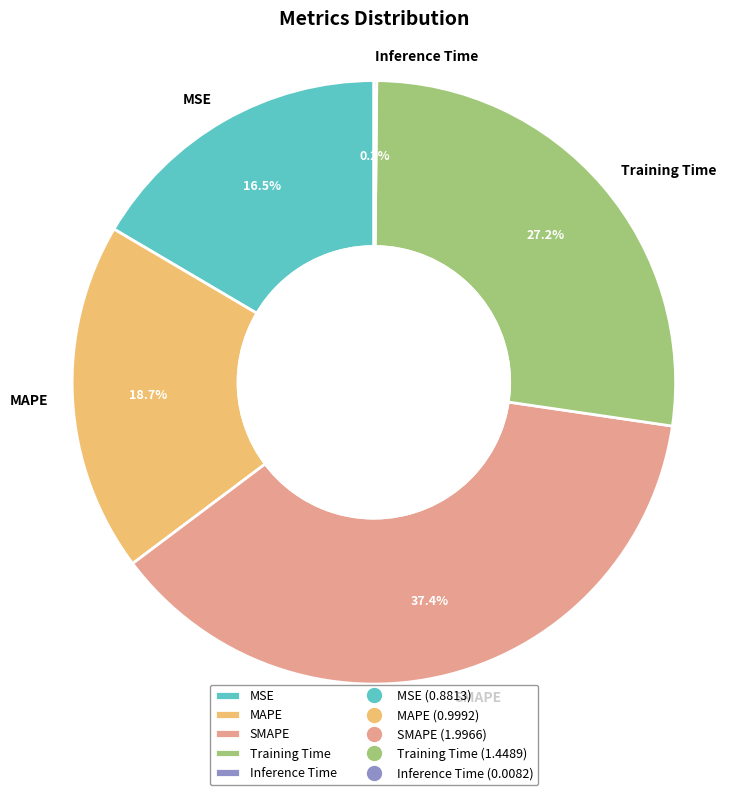

To the nearest percent, what is the difference between the largest and smallest slice percentages?

37%